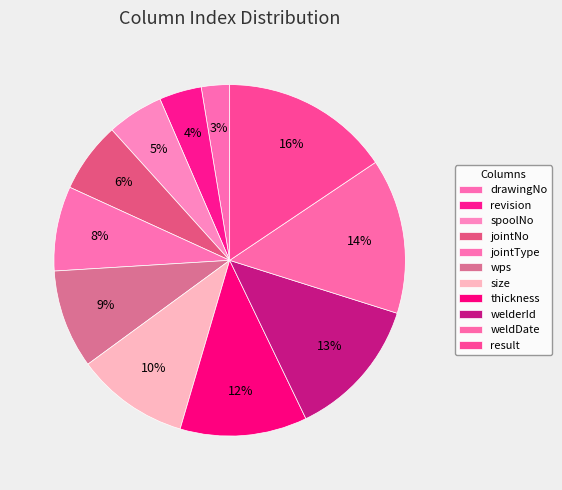

How many segments does this pie chart have?

11